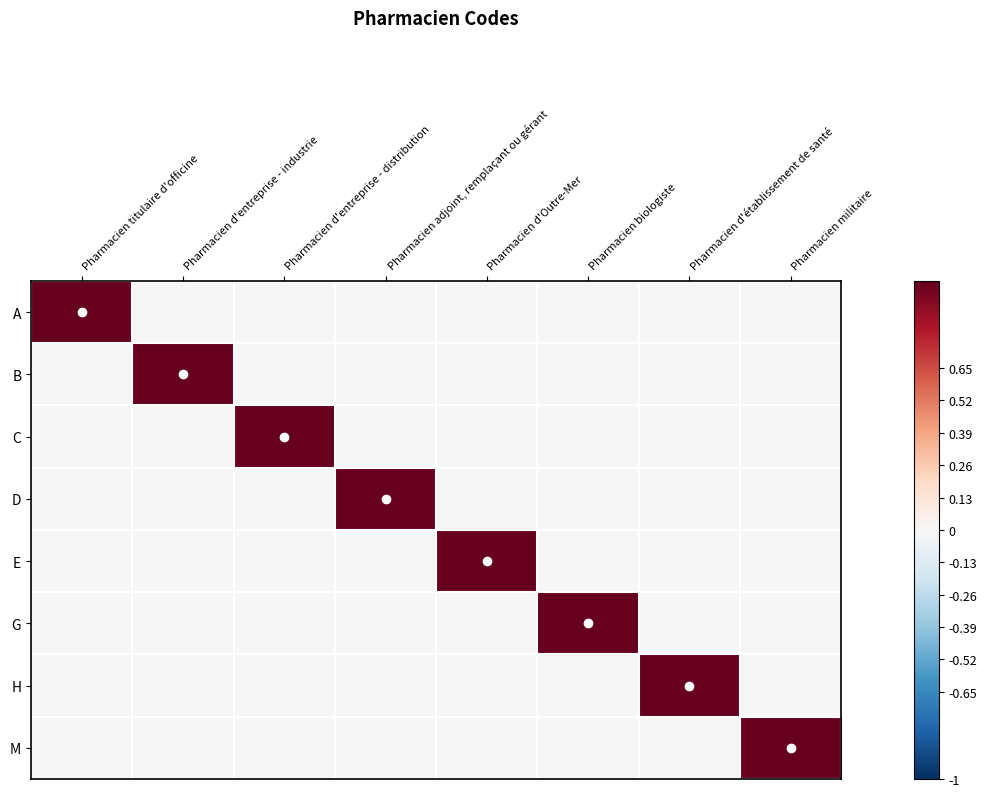

Which category has the lowest value across all series?

Pharmacien d'entreprise - industrie